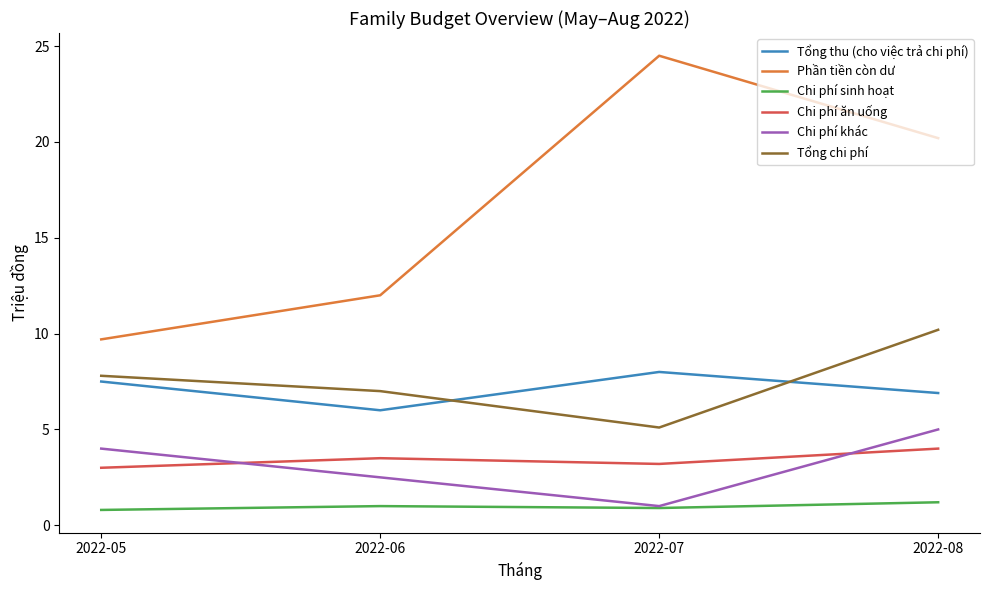

What is the difference between the Tổng thu (cho việc trả chi phí) values at 2022-08 and 2022-06?

0.9